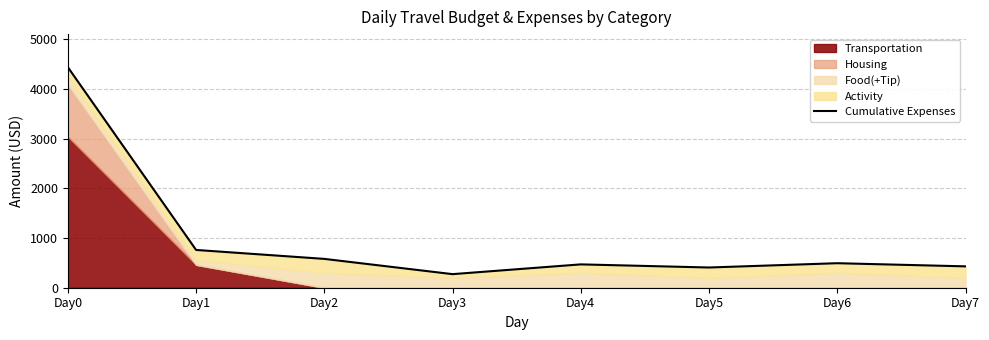

True or false: the data shows 493.5 at Day6.

True